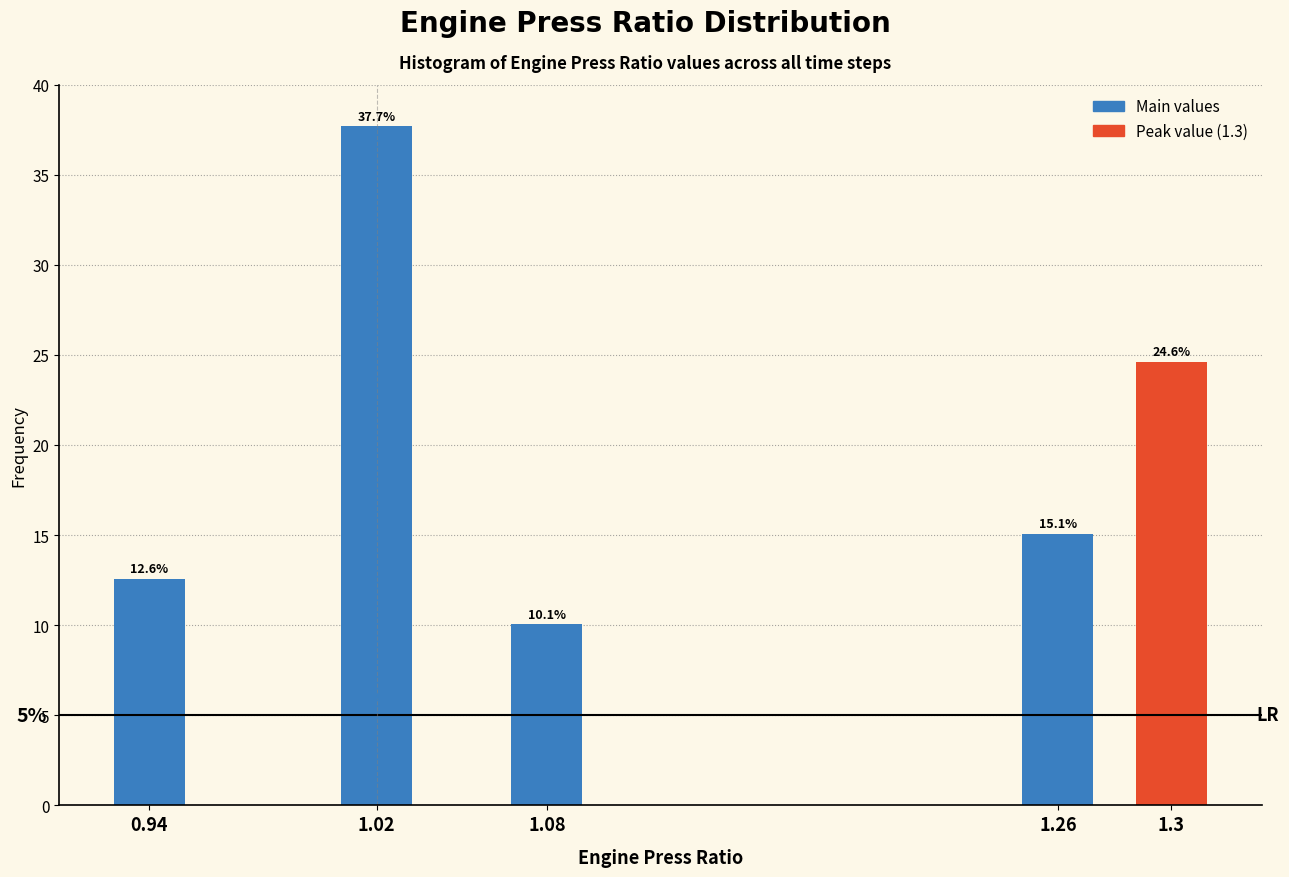

Reading left to right, what are all the values shown in this chart?

0.94=12.6	1.02=37.7	1.08=10.1	1.26=15.1	1.3=24.6